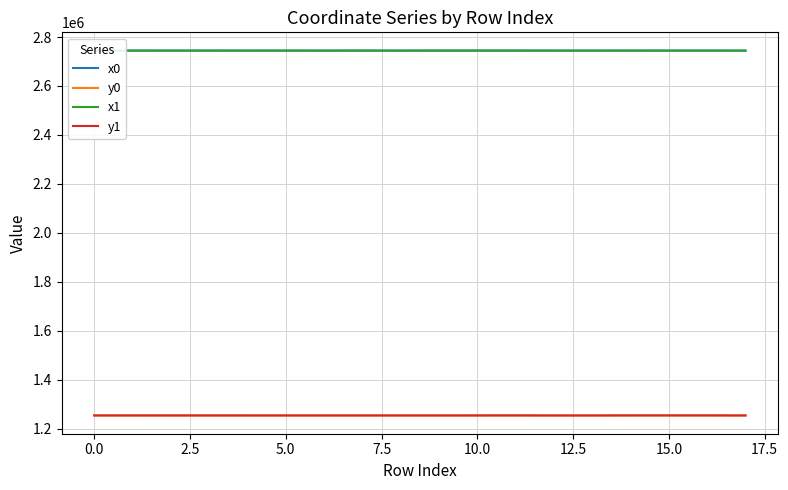

What is the greatest value displayed?

2744655.5